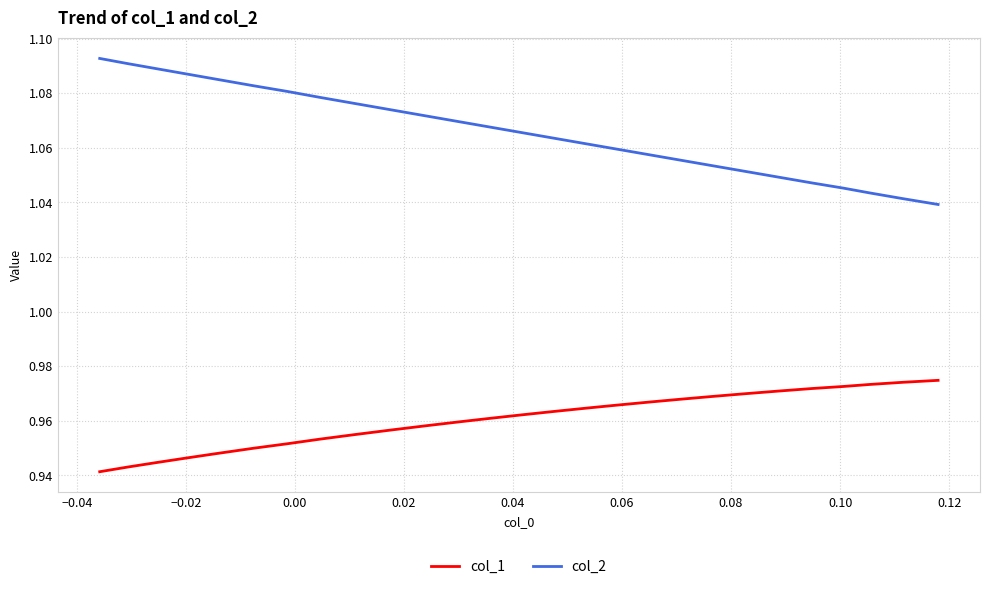

How many lines are shown in the chart?

2